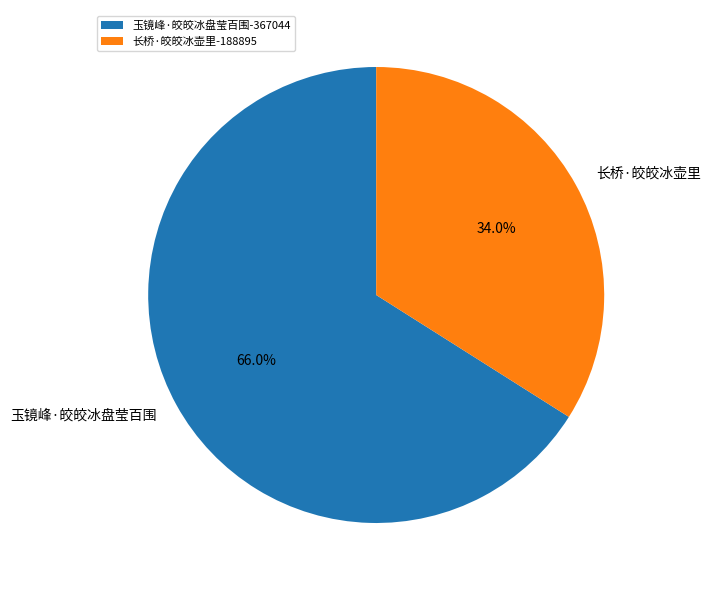

What is the ratio of the value at 长桥·皎皎冰壶里 to the value at 玉镜峰·皎皎冰盘莹百围?

0.5